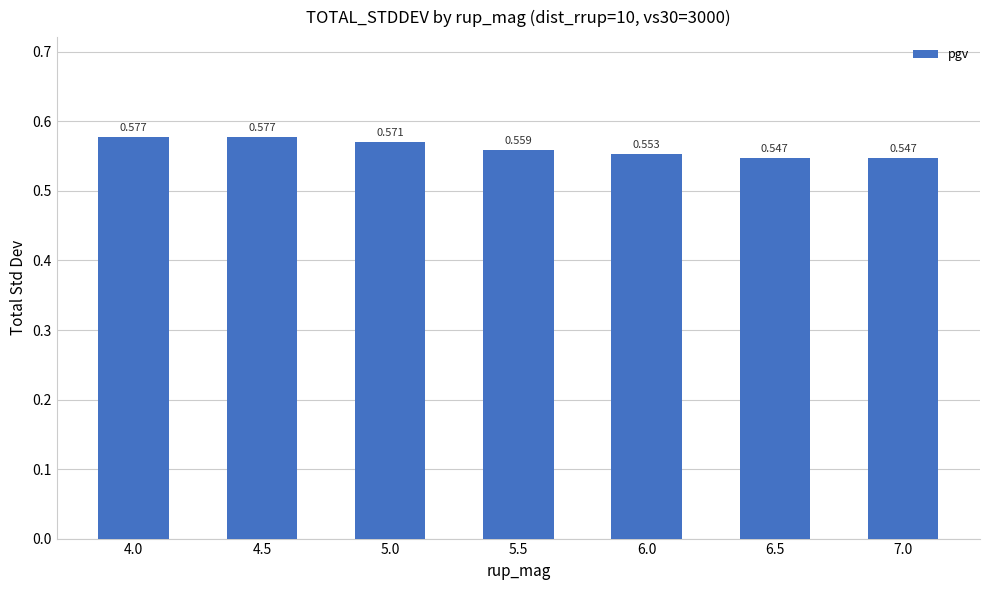

Reading right to left, list all the values displayed in this chart.

7.0=0.5	6.5=0.5	6.0=0.6	5.5=0.6	5.0=0.6	4.5=0.6	4.0=0.6